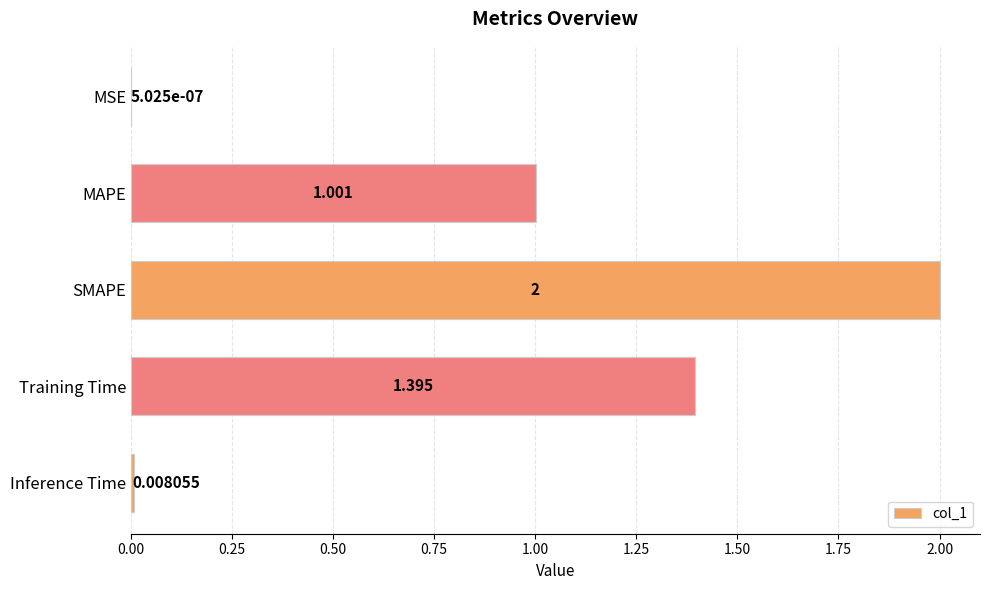

Where is the data nearest to the value 1?

MAPE